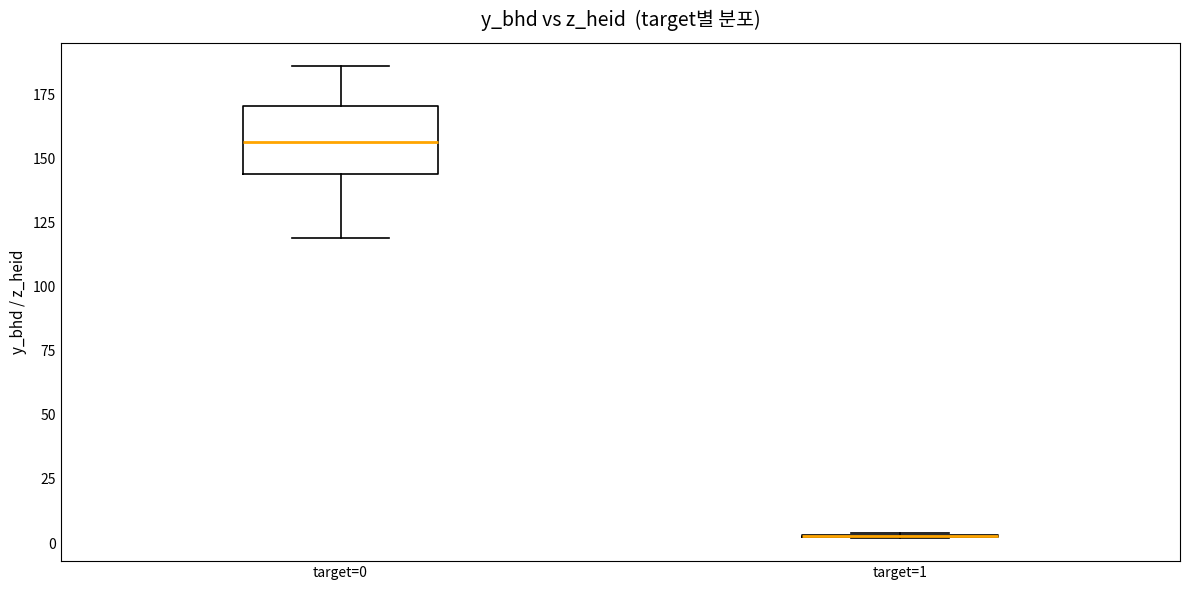

Where is the lower edge of the box for target=0 on the y-axis? The values are not printed on the chart, so give them approximately, as read against the axis.

145